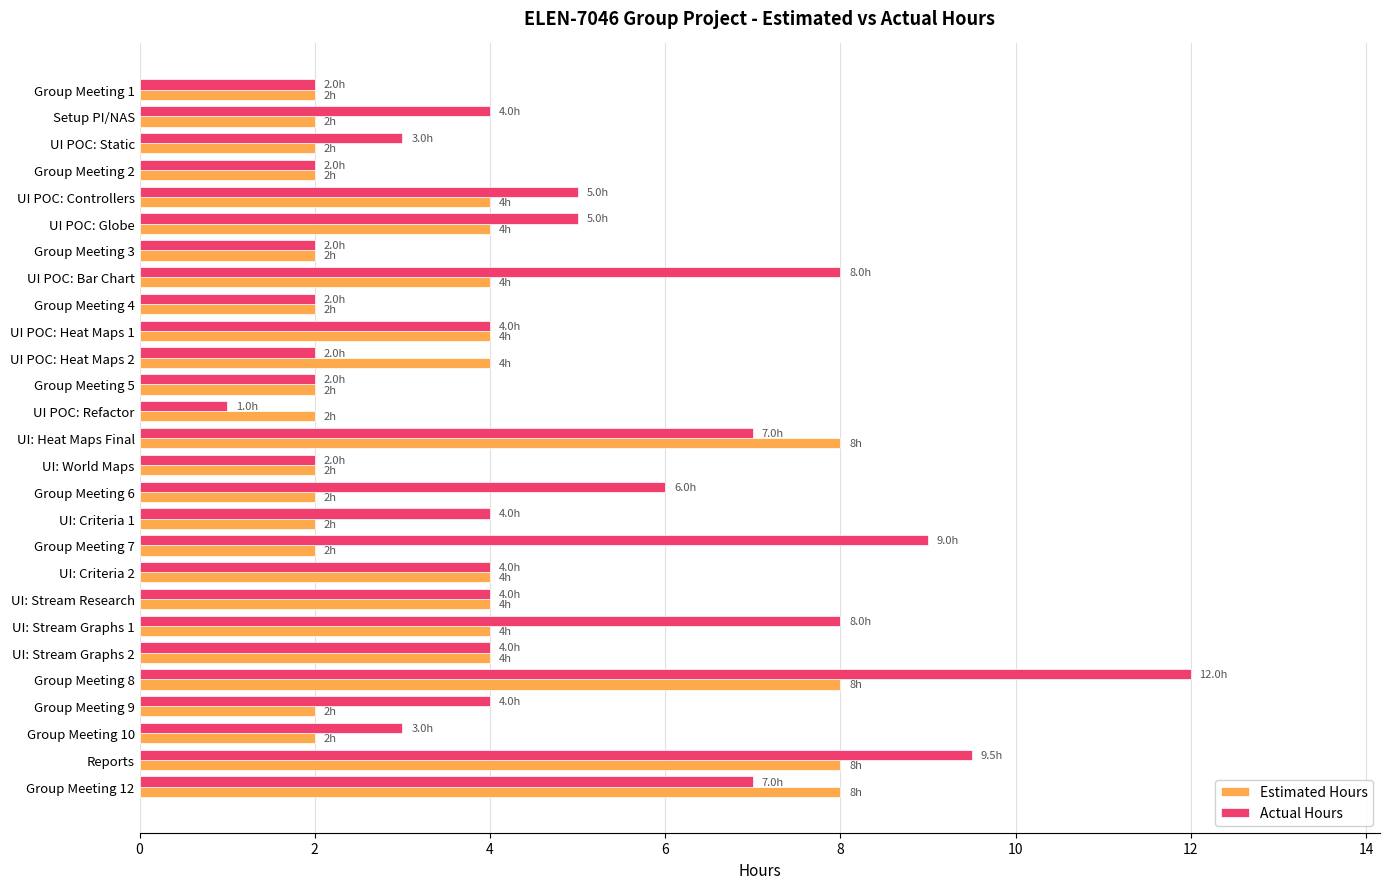

The Estimated Hours series shows 10.4 at Group Meeting 8. True or false?

False